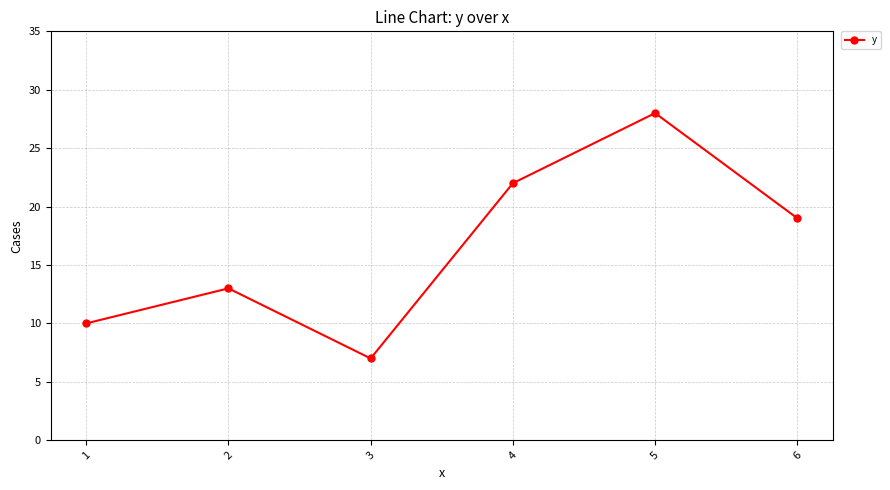

At which category does the data reach its first local peak?

2